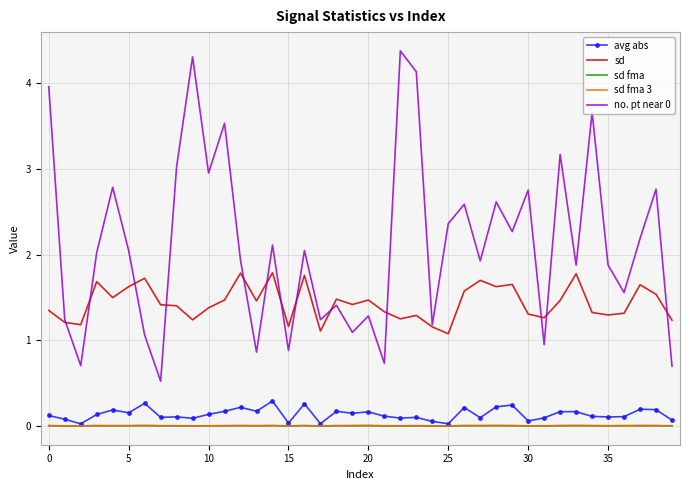

True or false: sd fma 3 and sd cross at least once.

False